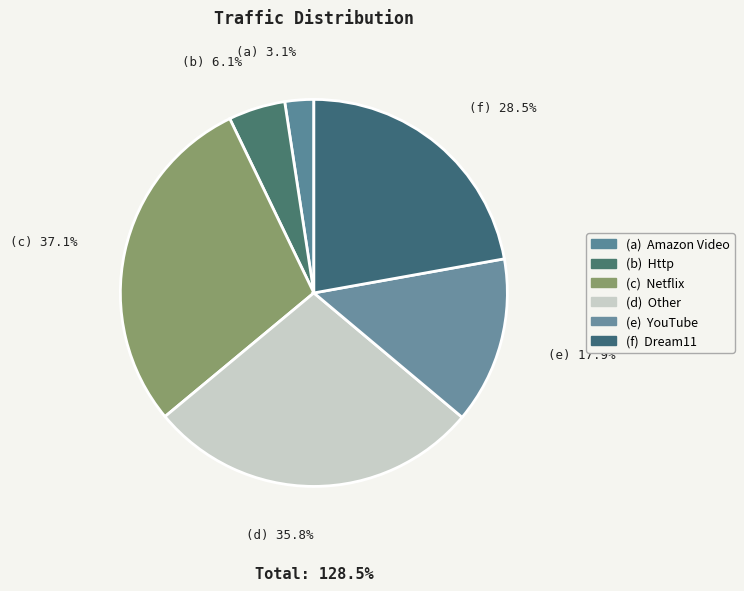

To the nearest percent, what is the average slice percentage?

17%